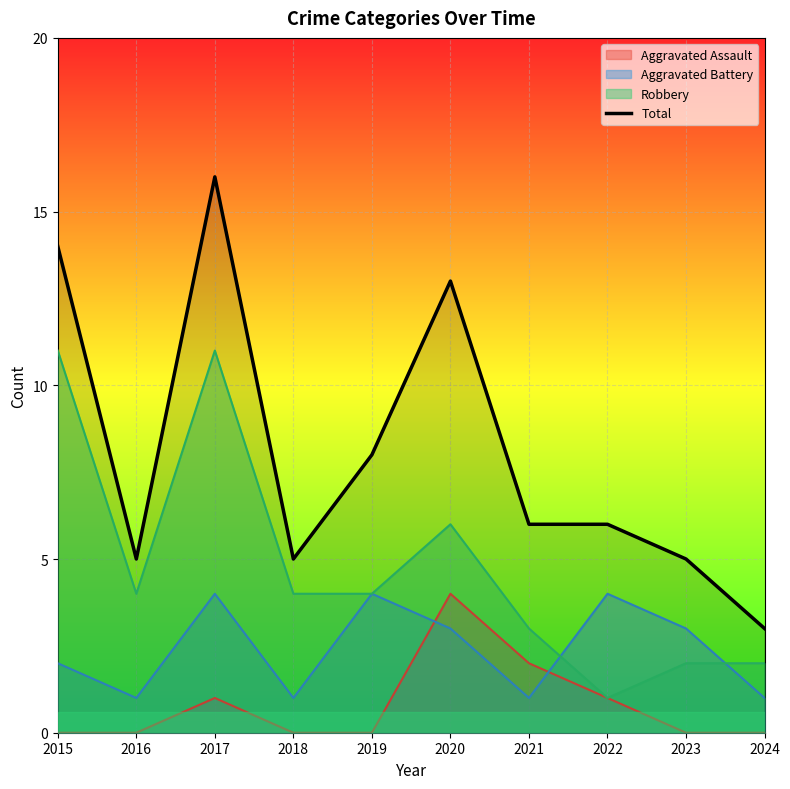

What is the value of the 3rd point from the left?

16